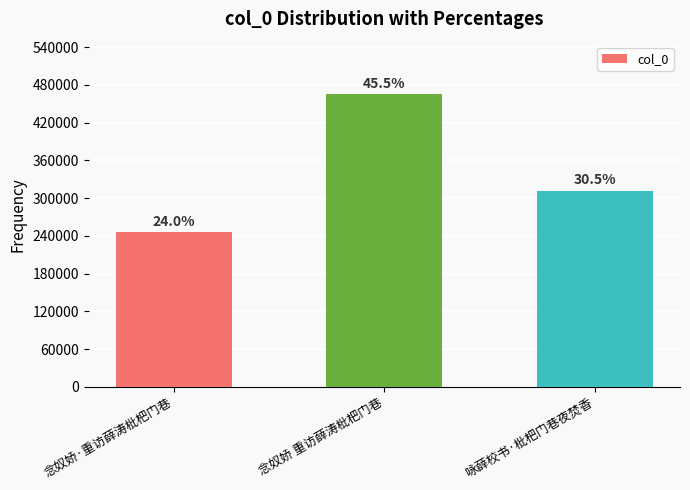

The value at 咏薛校书·枇杷门巷夜焚香 is 311877. True or false?

True